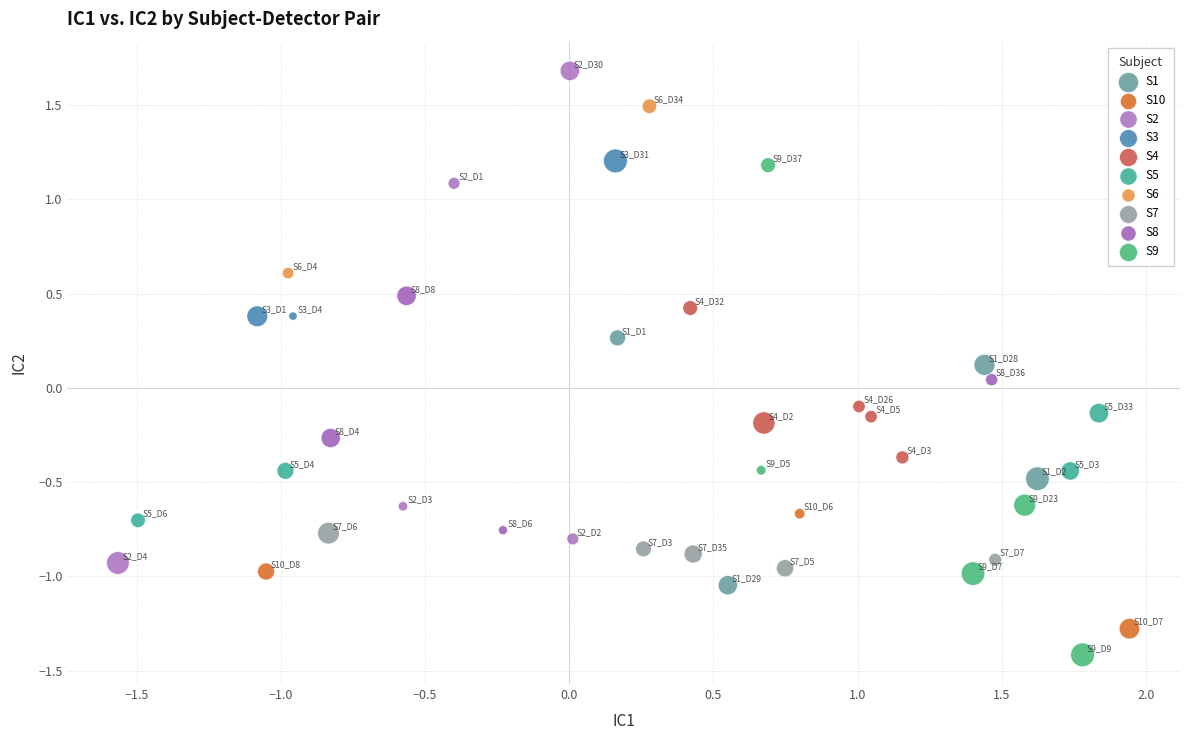

Which series reaches the maximum Y coordinate?

S2